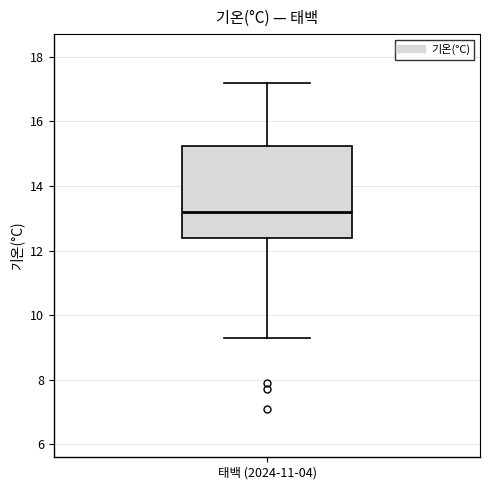

Read this box plot against the y-axis: the position of the median line, the range covered by the box, and the ends of both whiskers. The values are not printed on the chart, so give them approximately, as read against the axis.

median 13.2, box 12.4 to 15.2, whiskers 9.4 to 17.2